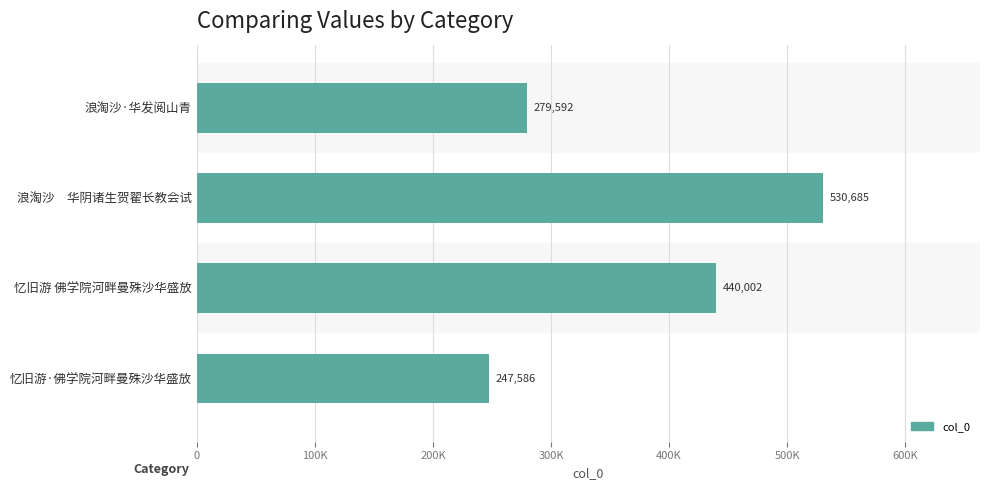

Which label corresponds to the smallest value in the chart?

忆旧游·佛学院河畔曼殊沙华盛放